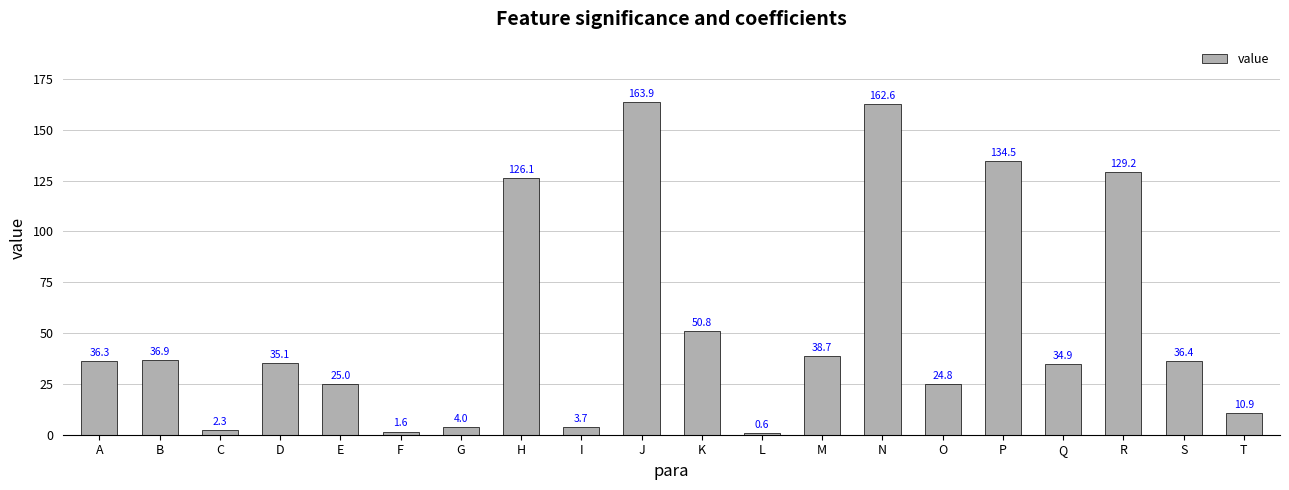

The value at K is 50.8. True or false?

True